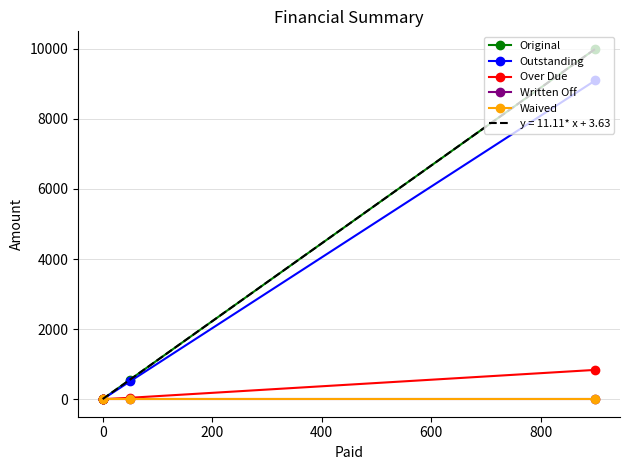

Which series has the largest range (max minus min)?

Original